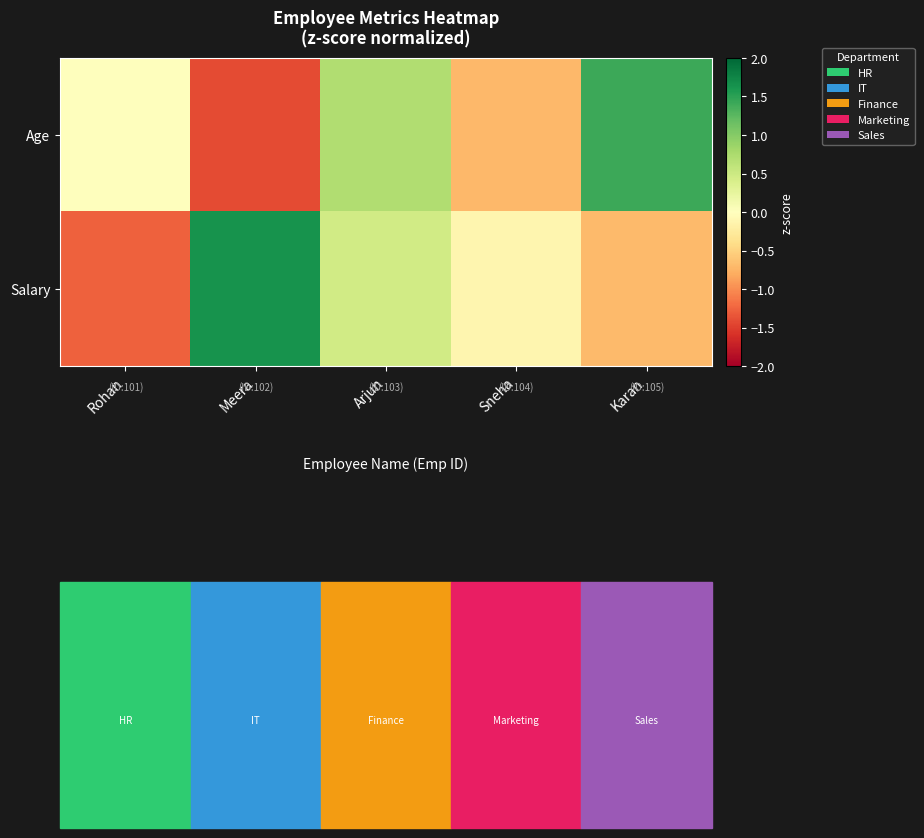

What is the difference between the highest and lowest values at Karan?

2.1